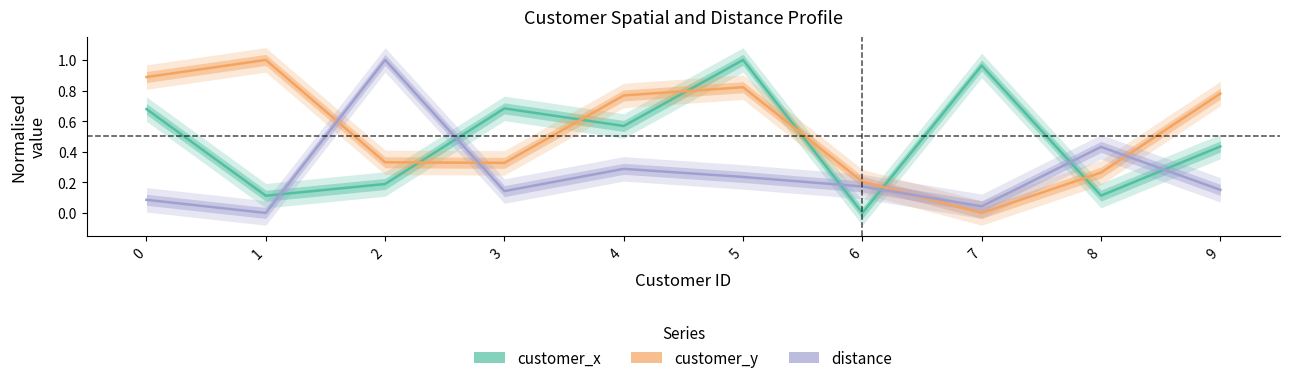

After their last crossing, which series has the higher values: customer_y or distance?

customer_y